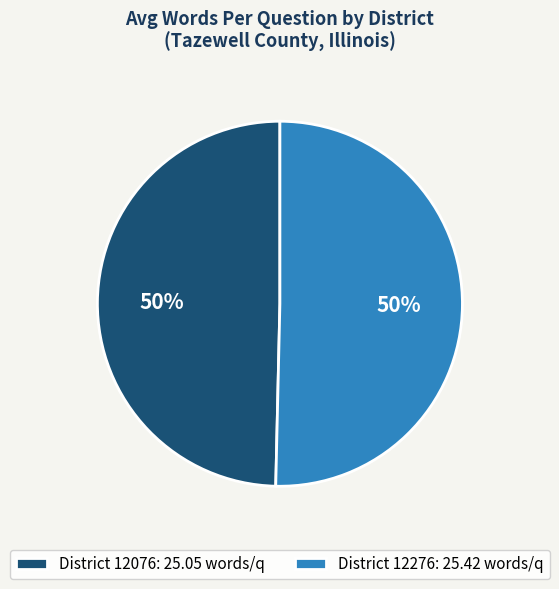

To the nearest percent, what portion does District 12076: 25.05 words/q represent?

50%